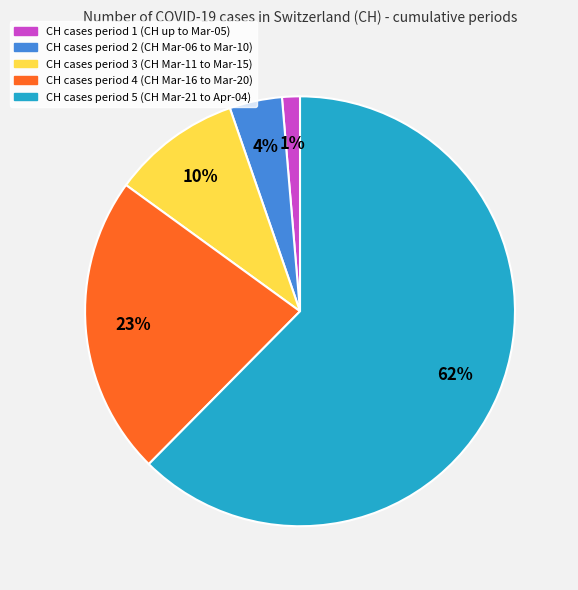

To the nearest percent, what is the average slice percentage?

20%